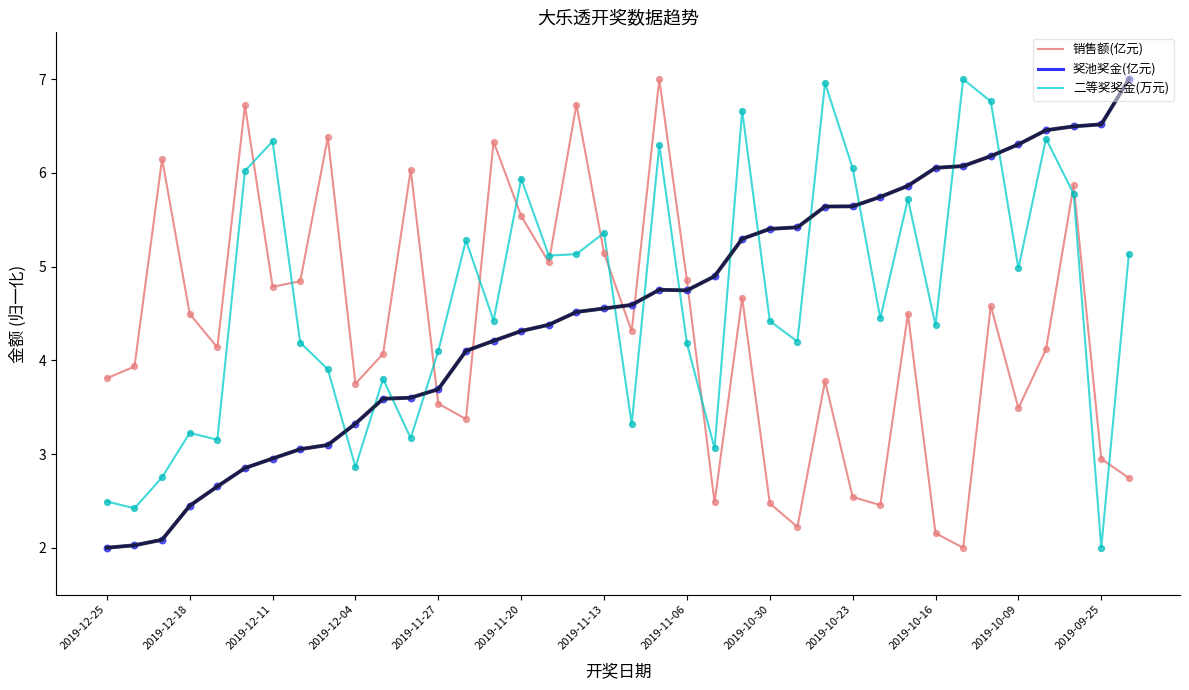

What is the difference between the maximum and minimum values in the 销售额(亿元) series?

5.0